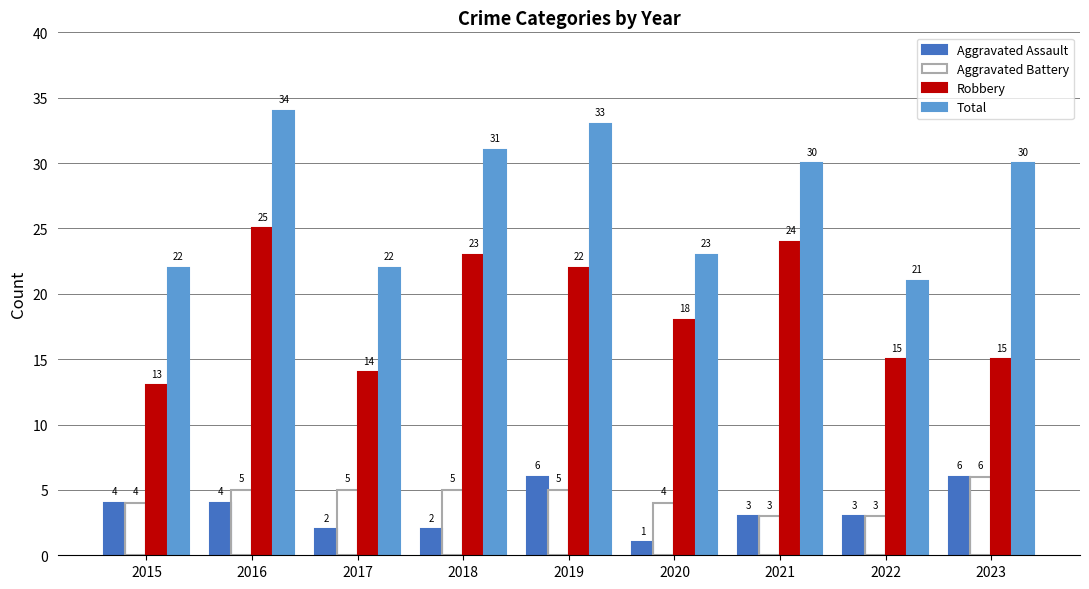

Reading left to right, transcribe all the data shown in this chart.

Aggravated Assault: 2015=4	2016=4	2017=2	2018=2	2019=6	2020=1	2021=3	2022=3	2023=6
Aggravated Battery: 2015=4	2016=5	2017=5	2018=5	2019=5	2020=4	2021=3	2022=3	2023=6
Robbery: 2015=13	2016=25	2017=14	2018=23	2019=22	2020=18	2021=24	2022=15	2023=15
Total: 2015=22	2016=34	2017=22	2018=31	2019=33	2020=23	2021=30	2022=21	2023=30